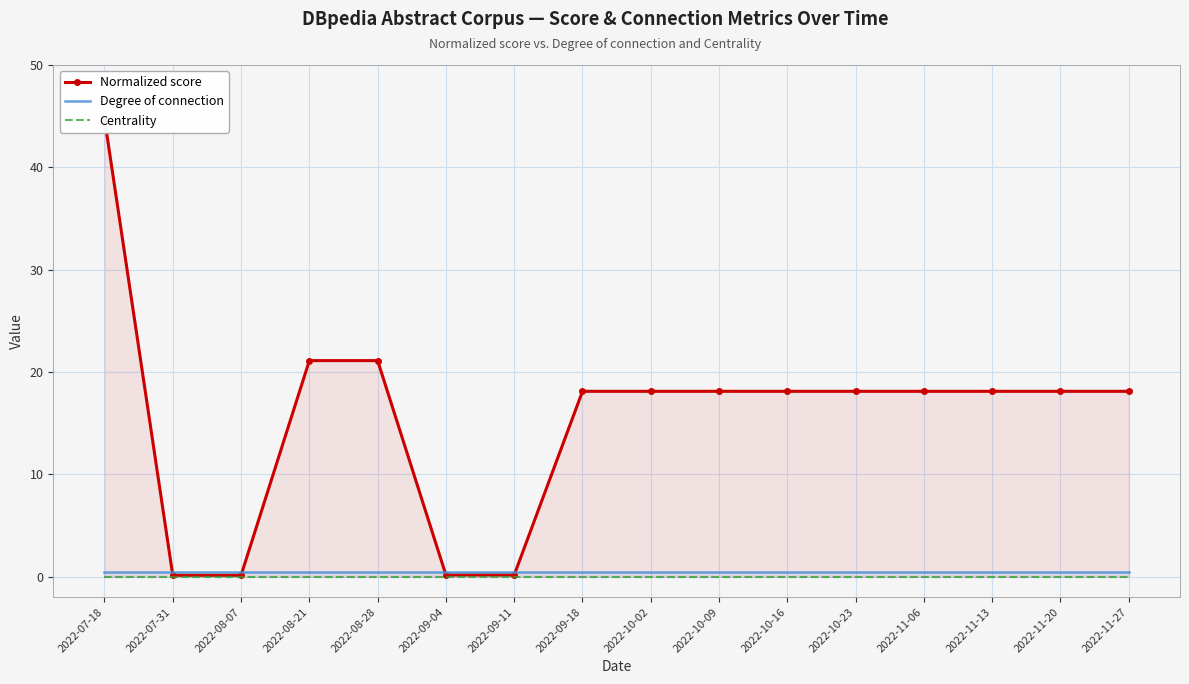

At which label is Degree of connection closest to 0?

2022-07-18